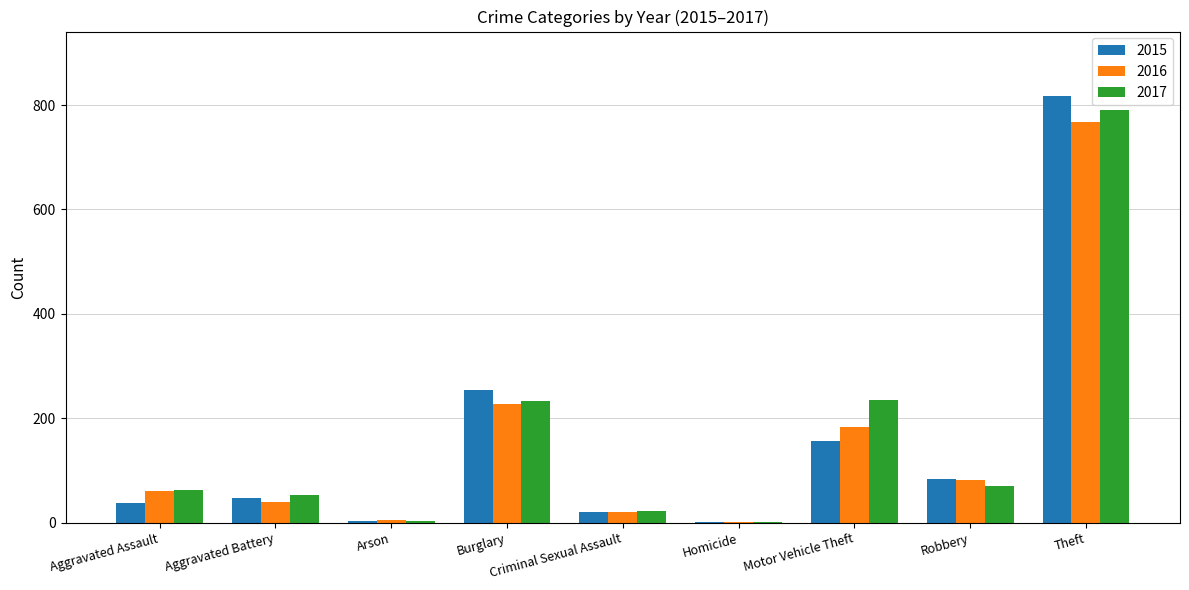

Between Robbery and Theft, which series saw the biggest shift?

2015